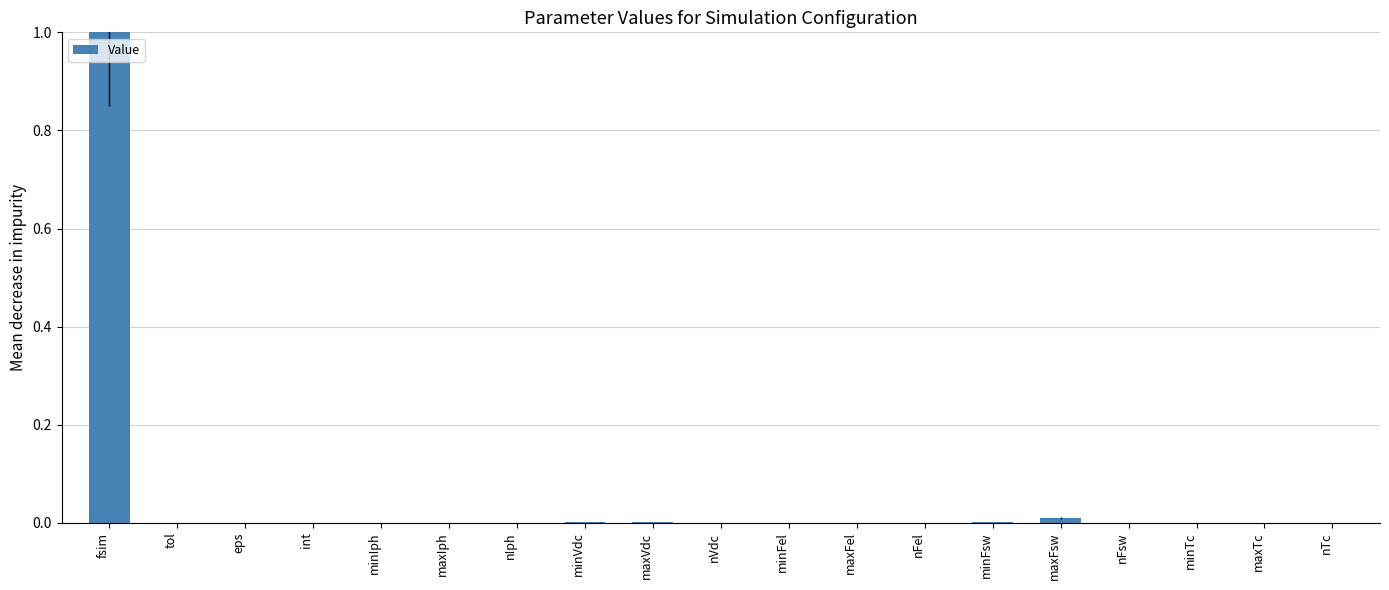

The chart shows a value of 0.0 at maxTc. True or false?

True